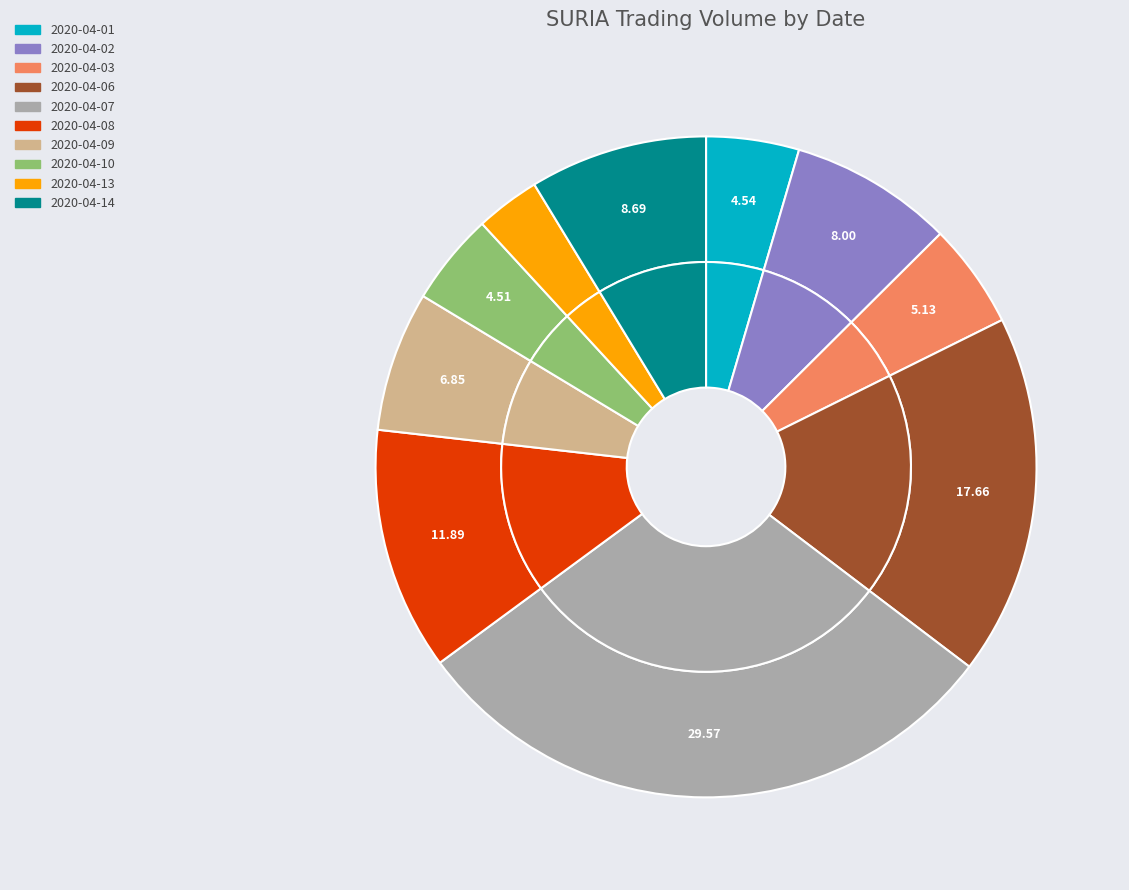

True or false: 2020-04-08 accounts for 26% of the total.

False